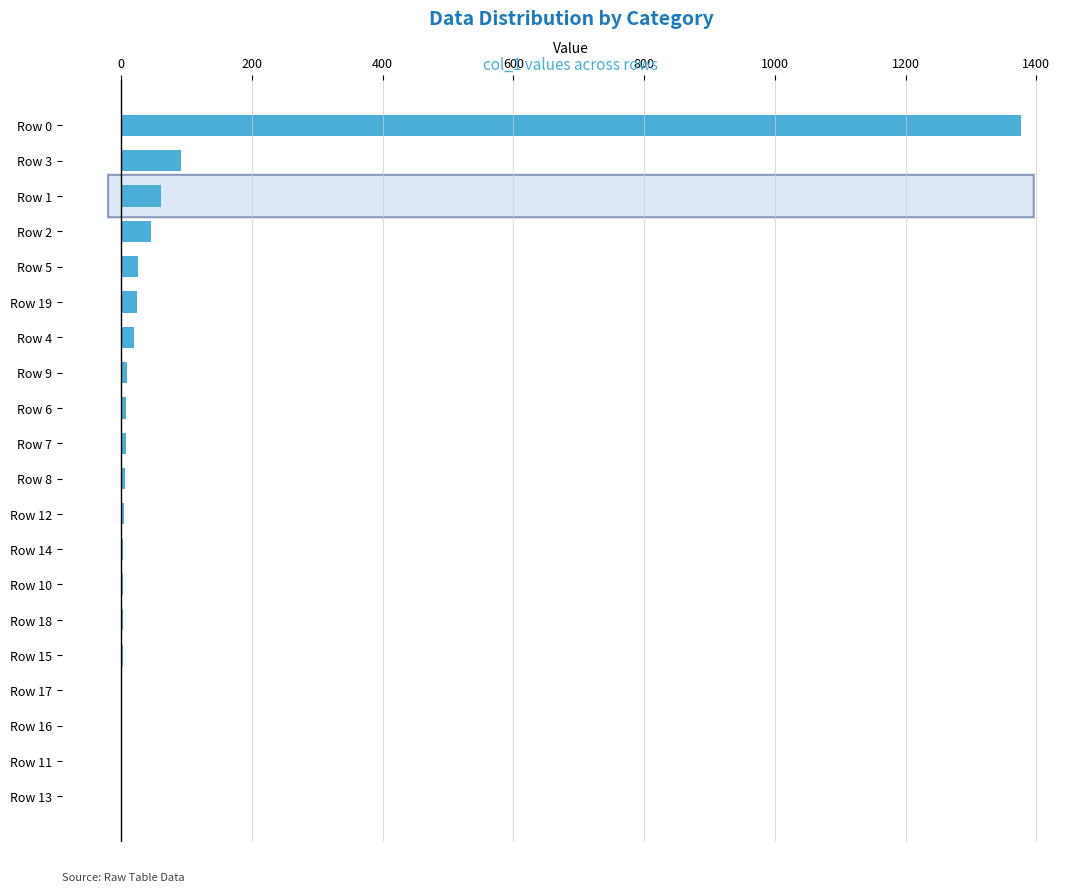

Are the bars horizontal?

Yes